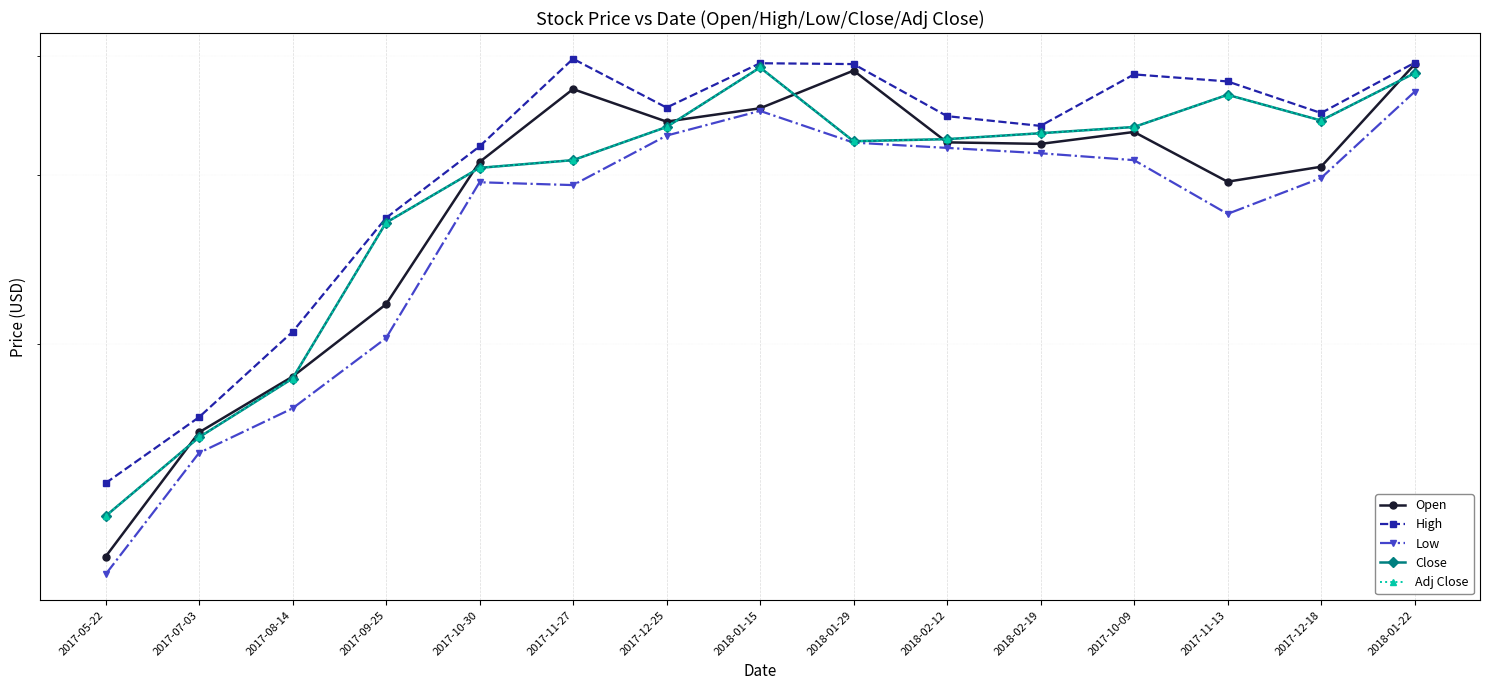

How many data points in Low are above 29?

10